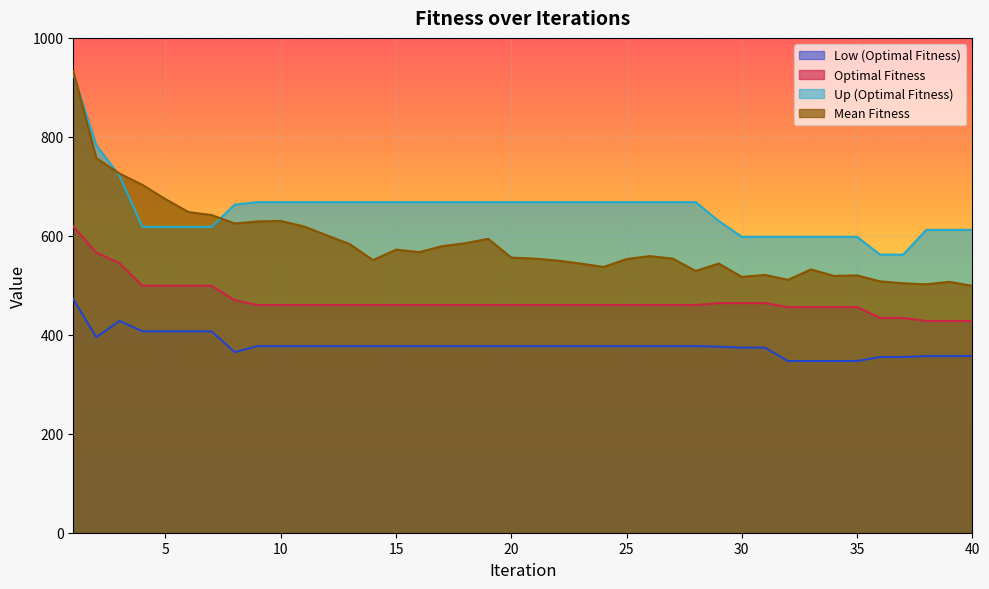

At which label does Optimal Fitness reach its peak?

1